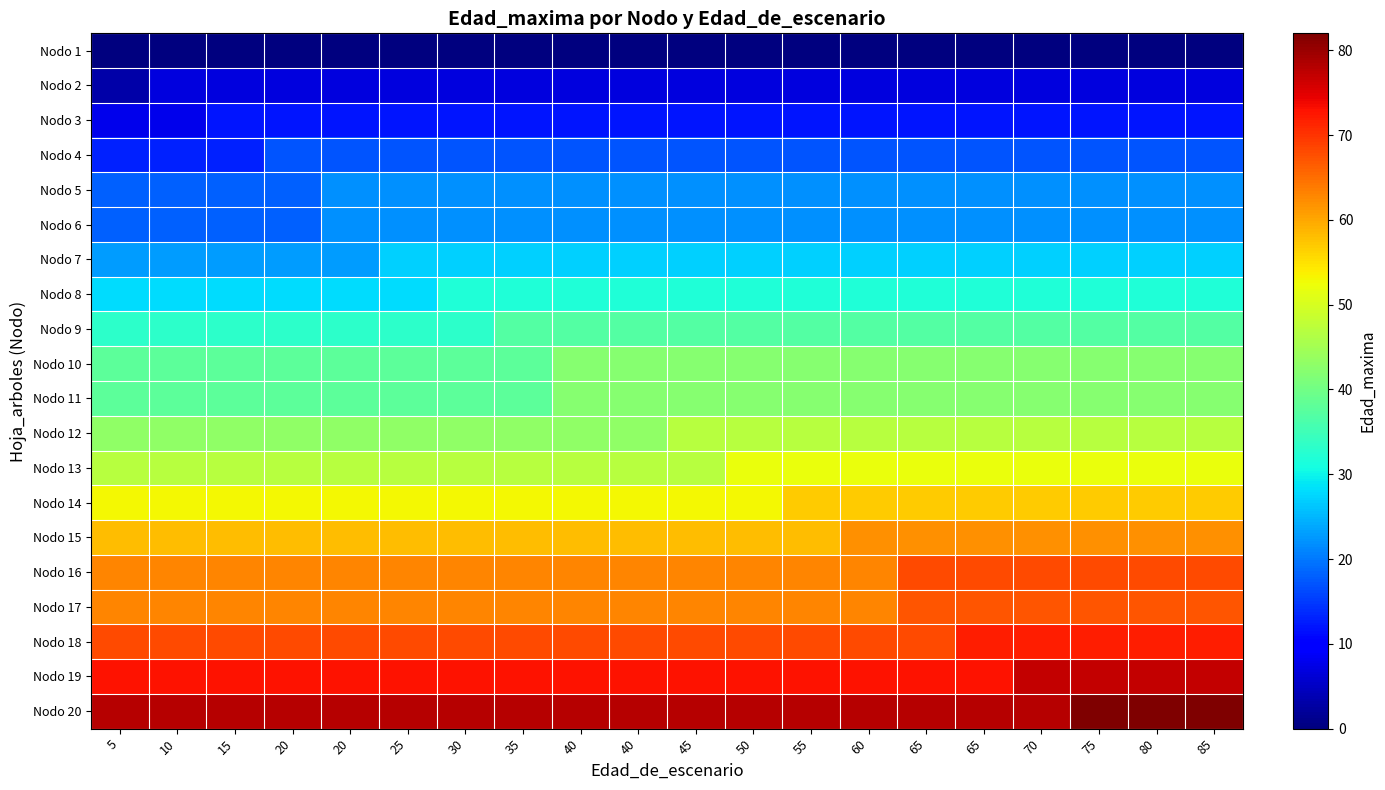

Reading left to right, what are all the values shown in this chart?

Nodo 1: 5=0	10=0	15=0	20=0	20=0	25=0	30=0	35=0	40=0	40=0	45=0	50=0	55=0	60=0	65=0	65=0	70=0	75=0	80=0	85=0
Nodo 2: 5=3	10=7	15=7	20=7	20=7	25=7	30=7	35=7	40=7	40=7	45=7	50=7	55=7	60=7	65=7	65=7	70=7	75=7	80=7	85=7
Nodo 3: 5=8	10=8	15=12	20=12	20=12	25=12	30=12	35=12	40=12	40=12	45=12	50=12	55=12	60=12	65=12	65=12	70=12	75=12	80=12	85=12
Nodo 4: 5=13	10=13	15=13	20=17	20=17	25=17	30=17	35=17	40=17	40=17	45=17	50=17	55=17	60=17	65=17	65=17	70=17	75=17	80=17	85=17
Nodo 5: 5=18	10=18	15=18	20=18	20=22	25=22	30=22	35=22	40=22	40=22	45=22	50=22	55=22	60=22	65=22	65=22	70=22	75=22	80=22	85=22
Nodo 6: 5=18	10=18	15=18	20=18	20=22	25=22	30=22	35=22	40=22	40=22	45=22	50=22	55=22	60=22	65=22	65=22	70=22	75=22	80=22	85=22
Nodo 7: 5=23	10=23	15=23	20=23	20=23	25=27	30=27	35=27	40=27	40=27	45=27	50=27	55=27	60=27	65=27	65=27	70=27	75=27	80=27	85=27
Nodo 8: 5=28	10=28	15=28	20=28	20=28	25=28	30=32	35=32	40=32	40=32	45=32	50=32	55=32	60=32	65=32	65=32	70=32	75=32	80=32	85=32
Nodo 9: 5=33	10=33	15=33	20=33	20=33	25=33	30=33	35=37	40=37	40=37	45=37	50=37	55=37	60=37	65=37	65=37	70=37	75=37	80=37	85=37
Nodo 10: 5=38	10=38	15=38	20=38	20=38	25=38	30=38	35=38	40=42	40=42	45=42	50=42	55=42	60=42	65=42	65=42	70=42	75=42	80=42	85=42
Nodo 11: 5=38	10=38	15=38	20=38	20=38	25=38	30=38	35=38	40=42	40=42	45=42	50=42	55=42	60=42	65=42	65=42	70=42	75=42	80=42	85=42
Nodo 12: 5=43	10=43	15=43	20=43	20=43	25=43	30=43	35=43	40=43	40=43	45=47	50=47	55=47	60=47	65=47	65=47	70=47	75=47	80=47	85=47
Nodo 13: 5=47	10=47	15=47	20=47	20=47	25=47	30=47	35=47	40=47	40=47	45=47	50=52	55=52	60=52	65=52	65=52	70=52	75=52	80=52	85=52
Nodo 14: 5=53	10=53	15=53	20=53	20=53	25=53	30=53	35=53	40=53	40=53	45=53	50=53	55=57	60=57	65=57	65=57	70=57	75=57	80=57	85=57
Nodo 15: 5=58	10=58	15=58	20=58	20=58	25=58	30=58	35=58	40=58	40=58	45=58	50=58	55=58	60=62	65=62	65=62	70=62	75=62	80=62	85=62
Nodo 16: 5=63	10=63	15=63	20=63	20=63	25=63	30=63	35=63	40=63	40=63	45=63	50=63	55=63	60=63	65=68	65=68	70=68	75=68	80=68	85=68
Nodo 17: 5=63	10=63	15=63	20=63	20=63	25=63	30=63	35=63	40=63	40=63	45=63	50=63	55=63	60=63	65=67	65=67	70=67	75=67	80=67	85=67
Nodo 18: 5=68	10=68	15=68	20=68	20=68	25=68	30=68	35=68	40=68	40=68	45=68	50=68	55=68	60=68	65=68	65=72	70=72	75=72	80=72	85=72
Nodo 19: 5=73	10=73	15=73	20=73	20=73	25=73	30=73	35=73	40=73	40=73	45=73	50=73	55=73	60=73	65=73	65=73	70=77	75=77	80=77	85=77
Nodo 20: 5=78	10=78	15=78	20=78	20=78	25=78	30=78	35=78	40=78	40=78	45=78	50=78	55=78	60=78	65=78	65=78	70=78	75=82	80=82	85=82